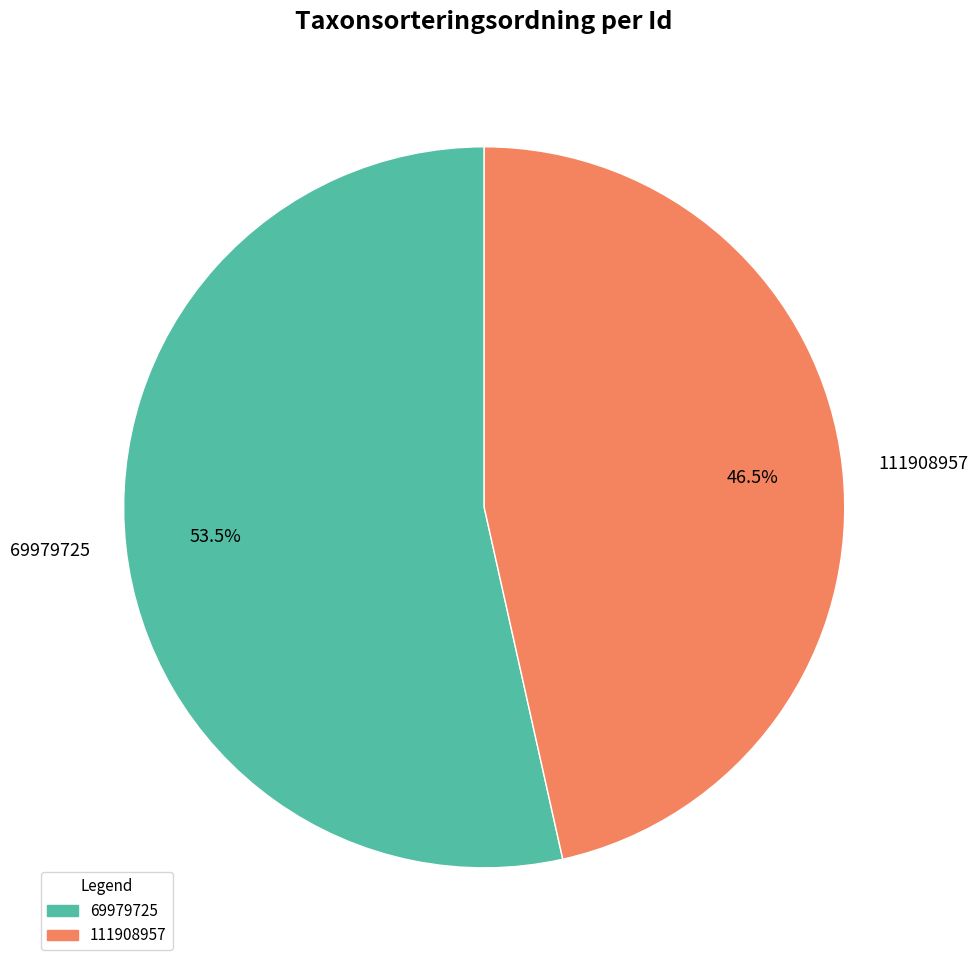

Rank the categories by value from highest to lowest.

69979725, 111908957